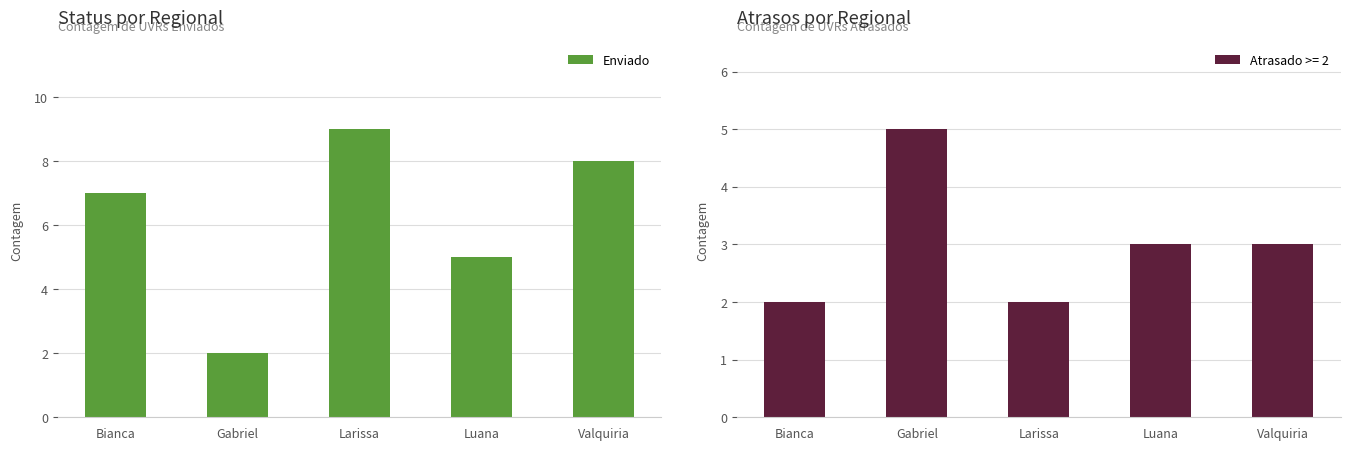

How many data points are less than 7?

2